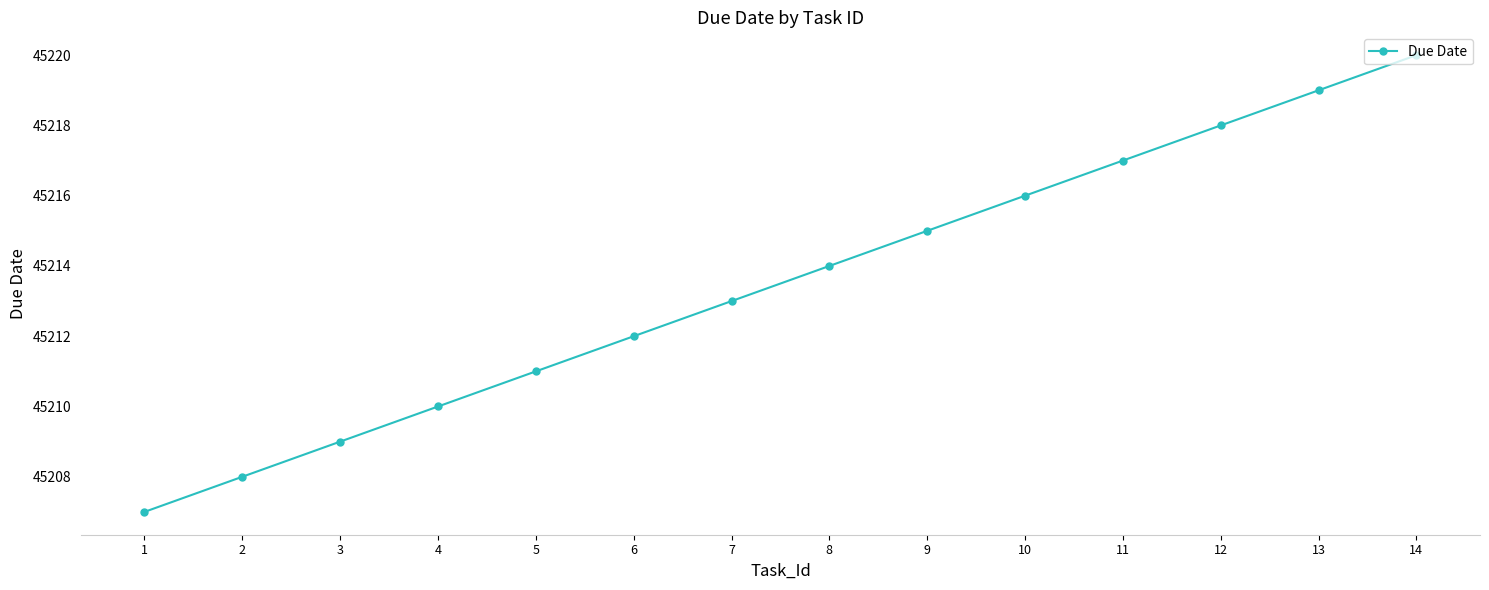

The chart shows a value of 13500 at 3. True or false?

False